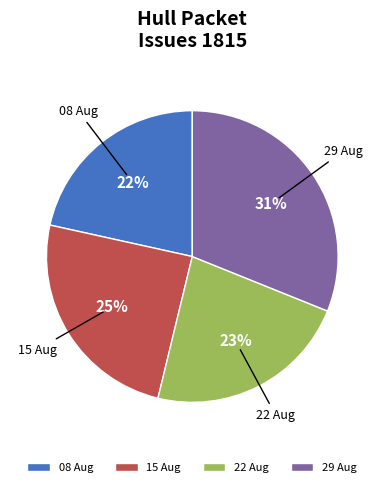

To the nearest percent, what portion does 29 Aug represent?

31%